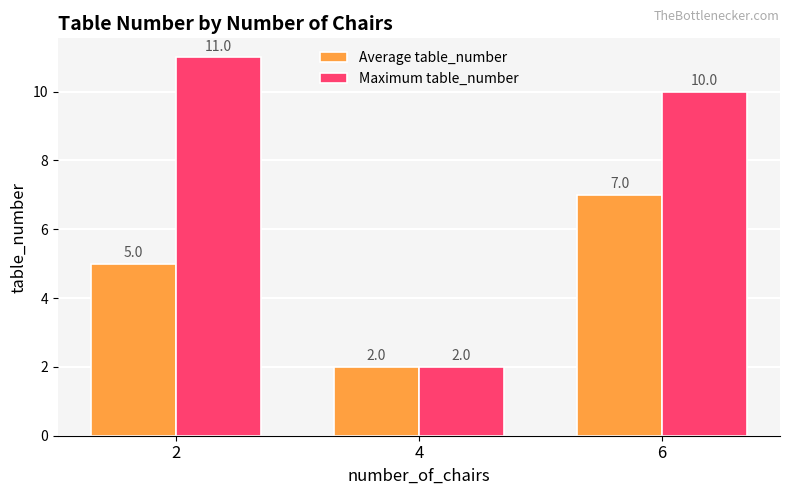

Does the chart contain stacked bars?

No